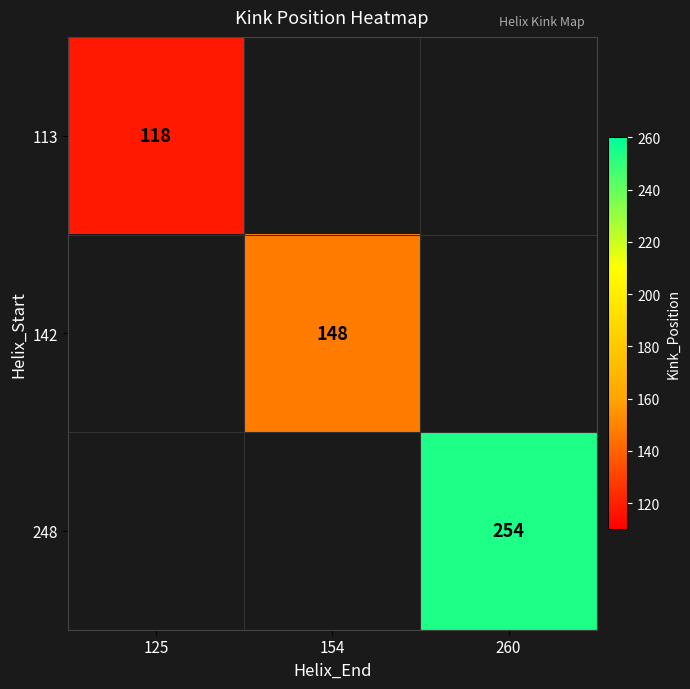

The value of 142 at 154 is 81. True or false?

False